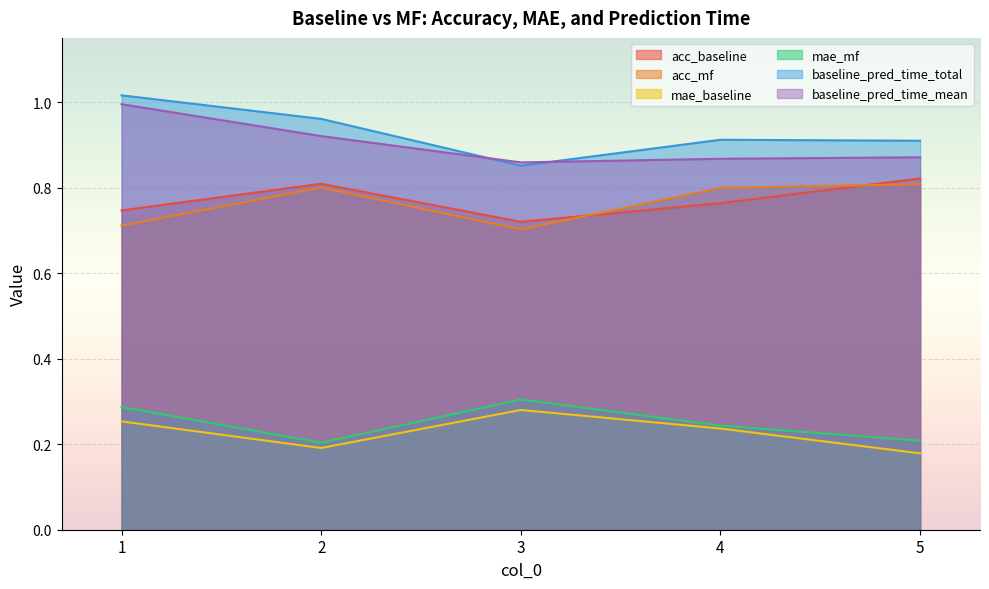

Count the mae_mf values in the range 0 to 1.

5